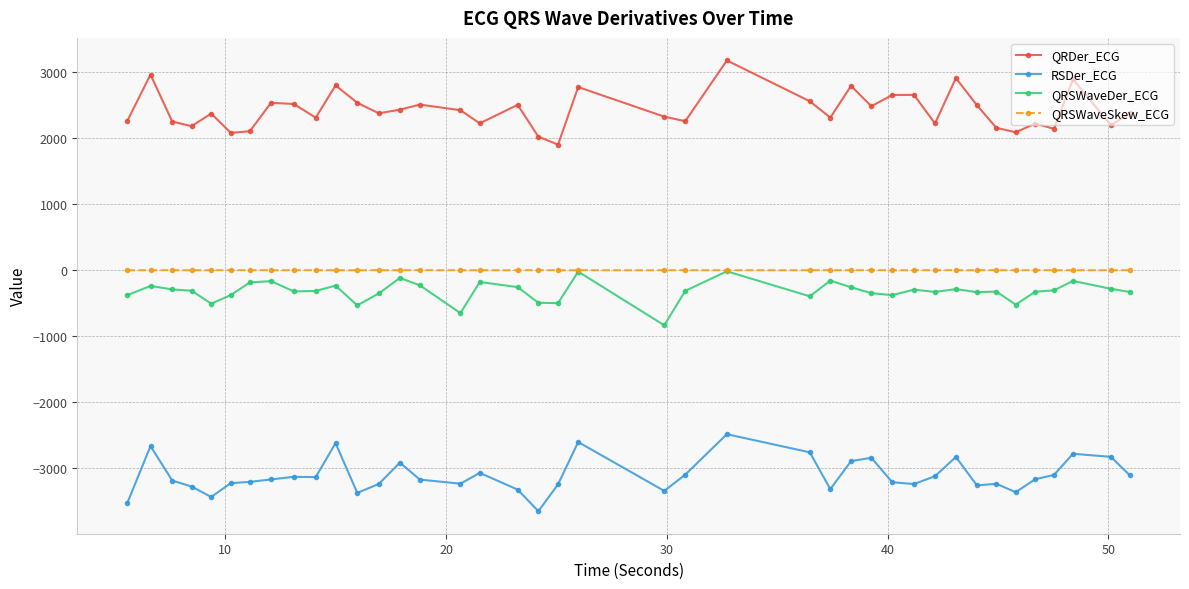

Is this an area chart (filled region under the line)?

No